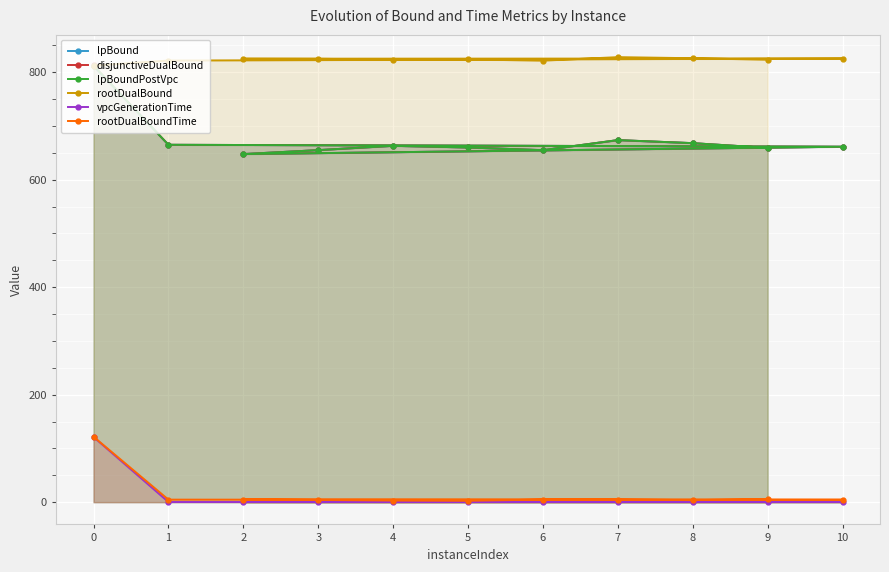

Does the chart display data point markers on the line(s)?

Yes